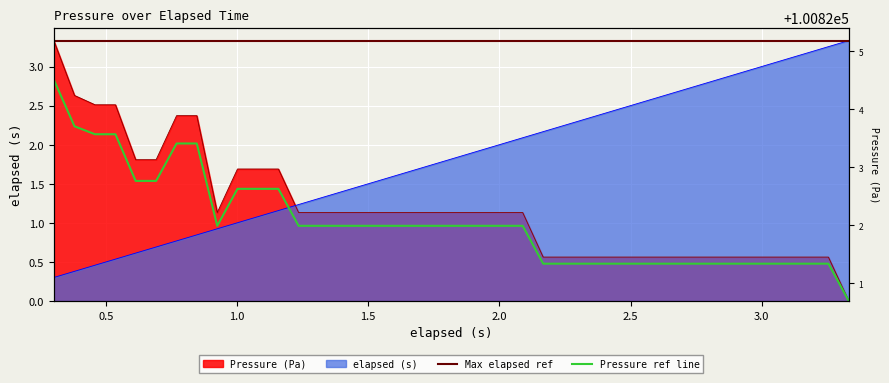

What is the sum of the Pressure (Pa) values at 1.779 and 1.313?

2.3